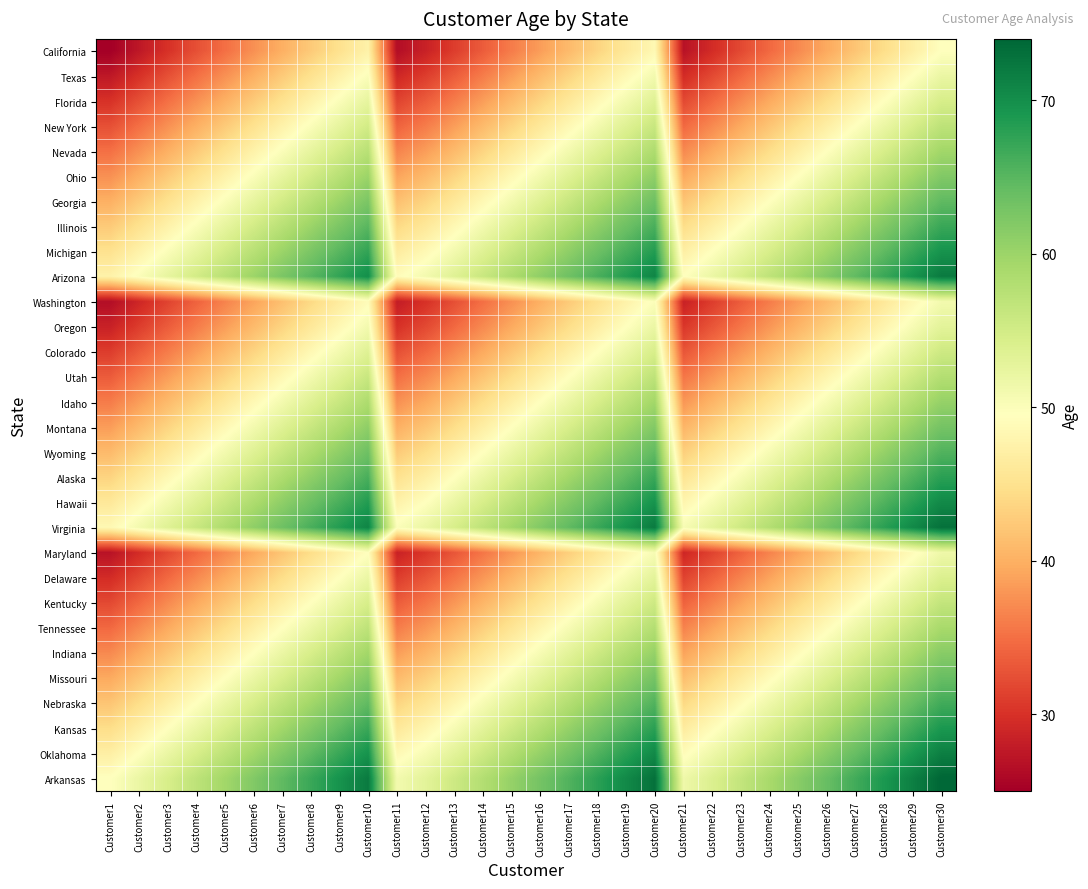

Reading left to right, list all the values displayed in this chart.

California: Customer1=25.0	Customer2=27.5	Customer3=30.0	Customer4=32.5	Customer5=35.0	Customer6=37.5	Customer7=40.0	Customer8=42.5	Customer9=45.0	Customer10=47.5	Customer11=26.5	Customer12=28.5	Customer13=31.0	Customer14=33.5	Customer15=36.0	Customer16=38.5	Customer17=41.0	Customer18=43.5	Customer19=46.0	Customer20=48.5	Customer21=27.0	Customer22=29.5	Customer23=32.0	Customer24=34.5	Customer25=37.0	Customer26=39.5	Customer27=42.0	Customer28=44.5	Customer29=47.0	Customer30=49.5
Texas: Customer1=27.5	Customer2=30.0	Customer3=32.5	Customer4=35.0	Customer5=37.5	Customer6=40.0	Customer7=42.5	Customer8=45.0	Customer9=47.5	Customer10=50.0	Customer11=29.0	Customer12=31.0	Customer13=33.5	Customer14=36.0	Customer15=38.5	Customer16=41.0	Customer17=43.5	Customer18=46.0	Customer19=48.5	Customer20=51.0	Customer21=29.5	Customer22=32.0	Customer23=34.5	Customer24=37.0	Customer25=39.5	Customer26=42.0	Customer27=44.5	Customer28=47.0	Customer29=49.5	Customer30=52.0
Florida: Customer1=30.0	Customer2=32.5	Customer3=35.0	Customer4=37.5	Customer5=40.0	Customer6=42.5	Customer7=45.0	Customer8=47.5	Customer9=50.0	Customer10=52.5	Customer11=31.5	Customer12=33.5	Customer13=36.0	Customer14=38.5	Customer15=41.0	Customer16=43.5	Customer17=46.0	Customer18=48.5	Customer19=51.0	Customer20=53.5	Customer21=32.0	Customer22=34.5	Customer23=37.0	Customer24=39.5	Customer25=42.0	Customer26=44.5	Customer27=47.0	Customer28=49.5	Customer29=52.0	Customer30=54.5
New York: Customer1=32.5	Customer2=35.0	Customer3=37.5	Customer4=40.0	Customer5=42.5	Customer6=45.0	Customer7=47.5	Customer8=50.0	Customer9=52.5	Customer10=55.0	Customer11=34.0	Customer12=36.0	Customer13=38.5	Customer14=41.0	Customer15=43.5	Customer16=46.0	Customer17=48.5	Customer18=51.0	Customer19=53.5	Customer20=56.0	Customer21=34.5	Customer22=37.0	Customer23=39.5	Customer24=42.0	Customer25=44.5	Customer26=47.0	Customer27=49.5	Customer28=52.0	Customer29=54.5	Customer30=57.0
Nevada: Customer1=35.0	Customer2=37.5	Customer3=40.0	Customer4=42.5	Customer5=45.0	Customer6=47.5	Customer7=50.0	Customer8=52.5	Customer9=55.0	Customer10=57.5	Customer11=36.5	Customer12=38.5	Customer13=41.0	Customer14=43.5	Customer15=46.0	Customer16=48.5	Customer17=51.0	Customer18=53.5	Customer19=56.0	Customer20=58.5	Customer21=37.0	Customer22=39.5	Customer23=42.0	Customer24=44.5	Customer25=47.0	Customer26=49.5	Customer27=52.0	Customer28=54.5	Customer29=57.0	Customer30=59.5
Ohio: Customer1=37.5	Customer2=40.0	Customer3=42.5	Customer4=45.0	Customer5=47.5	Customer6=50.0	Customer7=52.5	Customer8=55.0	Customer9=57.5	Customer10=60.0	Customer11=39.0	Customer12=41.0	Customer13=43.5	Customer14=46.0	Customer15=48.5	Customer16=51.0	Customer17=53.5	Customer18=56.0	Customer19=58.5	Customer20=61.0	Customer21=39.5	Customer22=42.0	Customer23=44.5	Customer24=47.0	Customer25=49.5	Customer26=52.0	Customer27=54.5	Customer28=57.0	Customer29=59.5	Customer30=62.0
Georgia: Customer1=40.0	Customer2=42.5	Customer3=45.0	Customer4=47.5	Customer5=50.0	Customer6=52.5	Customer7=55.0	Customer8=57.5	Customer9=60.0	Customer10=62.5	Customer11=41.5	Customer12=43.5	Customer13=46.0	Customer14=48.5	Customer15=51.0	Customer16=53.5	Customer17=56.0	Customer18=58.5	Customer19=61.0	Customer20=63.5	Customer21=42.0	Customer22=44.5	Customer23=47.0	Customer24=49.5	Customer25=52.0	Customer26=54.5	Customer27=57.0	Customer28=59.5	Customer29=62.0	Customer30=64.5
Illinois: Customer1=42.5	Customer2=45.0	Customer3=47.5	Customer4=50.0	Customer5=52.5	Customer6=55.0	Customer7=57.5	Customer8=60.0	Customer9=62.5	Customer10=65.0	Customer11=44.0	Customer12=46.0	Customer13=48.5	Customer14=51.0	Customer15=53.5	Customer16=56.0	Customer17=58.5	Customer18=61.0	Customer19=63.5	Customer20=66.0	Customer21=44.5	Customer22=47.0	Customer23=49.5	Customer24=52.0	Customer25=54.5	Customer26=57.0	Customer27=59.5	Customer28=62.0	Customer29=64.5	Customer30=67.0
Michigan: Customer1=45.0	Customer2=47.5	Customer3=50.0	Customer4=52.5	Customer5=55.0	Customer6=57.5	Customer7=60.0	Customer8=62.5	Customer9=65.0	Customer10=67.5	Customer11=46.5	Customer12=48.5	Customer13=51.0	Customer14=53.5	Customer15=56.0	Customer16=58.5	Customer17=61.0	Customer18=63.5	Customer19=66.0	Customer20=68.5	Customer21=47.0	Customer22=49.5	Customer23=52.0	Customer24=54.5	Customer25=57.0	Customer26=59.5	Customer27=62.0	Customer28=64.5	Customer29=67.0	Customer30=69.5
Arizona: Customer1=47.5	Customer2=50.0	Customer3=52.5	Customer4=55.0	Customer5=57.5	Customer6=60.0	Customer7=62.5	Customer8=65.0	Customer9=67.5	Customer10=70.0	Customer11=49.0	Customer12=51.0	Customer13=53.5	Customer14=56.0	Customer15=58.5	Customer16=61.0	Customer17=63.5	Customer18=66.0	Customer19=68.5	Customer20=71.0	Customer21=49.5	Customer22=52.0	Customer23=54.5	Customer24=57.0	Customer25=59.5	Customer26=62.0	Customer27=64.5	Customer28=67.0	Customer29=69.5	Customer30=72.0
Washington: Customer1=26.5	Customer2=29.0	Customer3=31.5	Customer4=34.0	Customer5=36.5	Customer6=39.0	Customer7=41.5	Customer8=44.0	Customer9=46.5	Customer10=49.0	Customer11=28.0	Customer12=30.0	Customer13=32.5	Customer14=35.0	Customer15=37.5	Customer16=40.0	Customer17=42.5	Customer18=45.0	Customer19=47.5	Customer20=50.0	Customer21=28.5	Customer22=31.0	Customer23=33.5	Customer24=36.0	Customer25=38.5	Customer26=41.0	Customer27=43.5	Customer28=46.0	Customer29=48.5	Customer30=51.0
Oregon: Customer1=28.5	Customer2=31.0	Customer3=33.5	Customer4=36.0	Customer5=38.5	Customer6=41.0	Customer7=43.5	Customer8=46.0	Customer9=48.5	Customer10=51.0	Customer11=30.0	Customer12=32.0	Customer13=34.5	Customer14=37.0	Customer15=39.5	Customer16=42.0	Customer17=44.5	Customer18=47.0	Customer19=49.5	Customer20=52.0	Customer21=30.5	Customer22=33.0	Customer23=35.5	Customer24=38.0	Customer25=40.5	Customer26=43.0	Customer27=45.5	Customer28=48.0	Customer29=50.5	Customer30=53.0
Colorado: Customer1=31.0	Customer2=33.5	Customer3=36.0	Customer4=38.5	Customer5=41.0	Customer6=43.5	Customer7=46.0	Customer8=48.5	Customer9=51.0	Customer10=53.5	Customer11=32.5	Customer12=34.5	Customer13=37.0	Customer14=39.5	Customer15=42.0	Customer16=44.5	Customer17=47.0	Customer18=49.5	Customer19=52.0	Customer20=54.5	Customer21=33.0	Customer22=35.5	Customer23=38.0	Customer24=40.5	Customer25=43.0	Customer26=45.5	Customer27=48.0	Customer28=50.5	Customer29=53.0	Customer30=55.5
Utah: Customer1=33.5	Customer2=36.0	Customer3=38.5	Customer4=41.0	Customer5=43.5	Customer6=46.0	Customer7=48.5	Customer8=51.0	Customer9=53.5	Customer10=56.0	Customer11=35.0	Customer12=37.0	Customer13=39.5	Customer14=42.0	Customer15=44.5	Customer16=47.0	Customer17=49.5	Customer18=52.0	Customer19=54.5	Customer20=57.0	Customer21=35.5	Customer22=38.0	Customer23=40.5	Customer24=43.0	Customer25=45.5	Customer26=48.0	Customer27=50.5	Customer28=53.0	Customer29=55.5	Customer30=58.0
Idaho: Customer1=36.0	Customer2=38.5	Customer3=41.0	Customer4=43.5	Customer5=46.0	Customer6=48.5	Customer7=51.0	Customer8=53.5	Customer9=56.0	Customer10=58.5	Customer11=37.5	Customer12=39.5	Customer13=42.0	Customer14=44.5	Customer15=47.0	Customer16=49.5	Customer17=52.0	Customer18=54.5	Customer19=57.0	Customer20=59.5	Customer21=38.0	Customer22=40.5	Customer23=43.0	Customer24=45.5	Customer25=48.0	Customer26=50.5	Customer27=53.0	Customer28=55.5	Customer29=58.0	Customer30=60.5
Montana: Customer1=38.5	Customer2=41.0	Customer3=43.5	Customer4=46.0	Customer5=48.5	Customer6=51.0	Customer7=53.5	Customer8=56.0	Customer9=58.5	Customer10=61.0	Customer11=40.0	Customer12=42.0	Customer13=44.5	Customer14=47.0	Customer15=49.5	Customer16=52.0	Customer17=54.5	Customer18=57.0	Customer19=59.5	Customer20=62.0	Customer21=40.5	Customer22=43.0	Customer23=45.5	Customer24=48.0	Customer25=50.5	Customer26=53.0	Customer27=55.5	Customer28=58.0	Customer29=60.5	Customer30=63.0
Wyoming: Customer1=41.0	Customer2=43.5	Customer3=46.0	Customer4=48.5	Customer5=51.0	Customer6=53.5	Customer7=56.0	Customer8=58.5	Customer9=61.0	Customer10=63.5	Customer11=42.5	Customer12=44.5	Customer13=47.0	Customer14=49.5	Customer15=52.0	Customer16=54.5	Customer17=57.0	Customer18=59.5	Customer19=62.0	Customer20=64.5	Customer21=43.0	Customer22=45.5	Customer23=48.0	Customer24=50.5	Customer25=53.0	Customer26=55.5	Customer27=58.0	Customer28=60.5	Customer29=63.0	Customer30=65.5
Alaska: Customer1=43.5	Customer2=46.0	Customer3=48.5	Customer4=51.0	Customer5=53.5	Customer6=56.0	Customer7=58.5	Customer8=61.0	Customer9=63.5	Customer10=66.0	Customer11=45.0	Customer12=47.0	Customer13=49.5	Customer14=52.0	Customer15=54.5	Customer16=57.0	Customer17=59.5	Customer18=62.0	Customer19=64.5	Customer20=67.0	Customer21=45.5	Customer22=48.0	Customer23=50.5	Customer24=53.0	Customer25=55.5	Customer26=58.0	Customer27=60.5	Customer28=63.0	Customer29=65.5	Customer30=68.0
Hawaii: Customer1=46.0	Customer2=48.5	Customer3=51.0	Customer4=53.5	Customer5=56.0	Customer6=58.5	Customer7=61.0	Customer8=63.5	Customer9=66.0	Customer10=68.5	Customer11=47.5	Customer12=49.5	Customer13=52.0	Customer14=54.5	Customer15=57.0	Customer16=59.5	Customer17=62.0	Customer18=64.5	Customer19=67.0	Customer20=69.5	Customer21=48.0	Customer22=50.5	Customer23=53.0	Customer24=55.5	Customer25=58.0	Customer26=60.5	Customer27=63.0	Customer28=65.5	Customer29=68.0	Customer30=70.5
Virginia: Customer1=48.5	Customer2=51.0	Customer3=53.5	Customer4=56.0	Customer5=58.5	Customer6=61.0	Customer7=63.5	Customer8=66.0	Customer9=68.5	Customer10=71.0	Customer11=50.0	Customer12=52.0	Customer13=54.5	Customer14=57.0	Customer15=59.5	Customer16=62.0	Customer17=64.5	Customer18=67.0	Customer19=69.5	Customer20=72.0	Customer21=50.5	Customer22=53.0	Customer23=55.5	Customer24=58.0	Customer25=60.5	Customer26=63.0	Customer27=65.5	Customer28=68.0	Customer29=70.5	Customer30=73.0
Maryland: Customer1=27.0	Customer2=29.5	Customer3=32.0	Customer4=34.5	Customer5=37.0	Customer6=39.5	Customer7=42.0	Customer8=44.5	Customer9=47.0	Customer10=49.5	Customer11=28.5	Customer12=30.5	Customer13=33.0	Customer14=35.5	Customer15=38.0	Customer16=40.5	Customer17=43.0	Customer18=45.5	Customer19=48.0	Customer20=50.5	Customer21=29.0	Customer22=31.5	Customer23=34.0	Customer24=36.5	Customer25=39.0	Customer26=41.5	Customer27=44.0	Customer28=46.5	Customer29=49.0	Customer30=51.5
Delaware: Customer1=29.5	Customer2=32.0	Customer3=34.5	Customer4=37.0	Customer5=39.5	Customer6=42.0	Customer7=44.5	Customer8=47.0	Customer9=49.5	Customer10=52.0	Customer11=31.0	Customer12=33.0	Customer13=35.5	Customer14=38.0	Customer15=40.5	Customer16=43.0	Customer17=45.5	Customer18=48.0	Customer19=50.5	Customer20=53.0	Customer21=31.5	Customer22=34.0	Customer23=36.5	Customer24=39.0	Customer25=41.5	Customer26=44.0	Customer27=46.5	Customer28=49.0	Customer29=51.5	Customer30=54.0
Kentucky: Customer1=32.0	Customer2=34.5	Customer3=37.0	Customer4=39.5	Customer5=42.0	Customer6=44.5	Customer7=47.0	Customer8=49.5	Customer9=52.0	Customer10=54.5	Customer11=33.5	Customer12=35.5	Customer13=38.0	Customer14=40.5	Customer15=43.0	Customer16=45.5	Customer17=48.0	Customer18=50.5	Customer19=53.0	Customer20=55.5	Customer21=34.0	Customer22=36.5	Customer23=39.0	Customer24=41.5	Customer25=44.0	Customer26=46.5	Customer27=49.0	Customer28=51.5	Customer29=54.0	Customer30=56.5
Tennessee: Customer1=34.5	Customer2=37.0	Customer3=39.5	Customer4=42.0	Customer5=44.5	Customer6=47.0	Customer7=49.5	Customer8=52.0	Customer9=54.5	Customer10=57.0	Customer11=36.0	Customer12=38.0	Customer13=40.5	Customer14=43.0	Customer15=45.5	Customer16=48.0	Customer17=50.5	Customer18=53.0	Customer19=55.5	Customer20=58.0	Customer21=36.5	Customer22=39.0	Customer23=41.5	Customer24=44.0	Customer25=46.5	Customer26=49.0	Customer27=51.5	Customer28=54.0	Customer29=56.5	Customer30=59.0
Indiana: Customer1=37.0	Customer2=39.5	Customer3=42.0	Customer4=44.5	Customer5=47.0	Customer6=49.5	Customer7=52.0	Customer8=54.5	Customer9=57.0	Customer10=59.5	Customer11=38.5	Customer12=40.5	Customer13=43.0	Customer14=45.5	Customer15=48.0	Customer16=50.5	Customer17=53.0	Customer18=55.5	Customer19=58.0	Customer20=60.5	Customer21=39.0	Customer22=41.5	Customer23=44.0	Customer24=46.5	Customer25=49.0	Customer26=51.5	Customer27=54.0	Customer28=56.5	Customer29=59.0	Customer30=61.5
Missouri: Customer1=39.5	Customer2=42.0	Customer3=44.5	Customer4=47.0	Customer5=49.5	Customer6=52.0	Customer7=54.5	Customer8=57.0	Customer9=59.5	Customer10=62.0	Customer11=41.0	Customer12=43.0	Customer13=45.5	Customer14=48.0	Customer15=50.5	Customer16=53.0	Customer17=55.5	Customer18=58.0	Customer19=60.5	Customer20=63.0	Customer21=41.5	Customer22=44.0	Customer23=46.5	Customer24=49.0	Customer25=51.5	Customer26=54.0	Customer27=56.5	Customer28=59.0	Customer29=61.5	Customer30=64.0
Nebraska: Customer1=42.0	Customer2=44.5	Customer3=47.0	Customer4=49.5	Customer5=52.0	Customer6=54.5	Customer7=57.0	Customer8=59.5	Customer9=62.0	Customer10=64.5	Customer11=43.5	Customer12=45.5	Customer13=48.0	Customer14=50.5	Customer15=53.0	Customer16=55.5	Customer17=58.0	Customer18=60.5	Customer19=63.0	Customer20=65.5	Customer21=44.0	Customer22=46.5	Customer23=49.0	Customer24=51.5	Customer25=54.0	Customer26=56.5	Customer27=59.0	Customer28=61.5	Customer29=64.0	Customer30=66.5
Kansas: Customer1=44.5	Customer2=47.0	Customer3=49.5	Customer4=52.0	Customer5=54.5	Customer6=57.0	Customer7=59.5	Customer8=62.0	Customer9=64.5	Customer10=67.0	Customer11=46.0	Customer12=48.0	Customer13=50.5	Customer14=53.0	Customer15=55.5	Customer16=58.0	Customer17=60.5	Customer18=63.0	Customer19=65.5	Customer20=68.0	Customer21=46.5	Customer22=49.0	Customer23=51.5	Customer24=54.0	Customer25=56.5	Customer26=59.0	Customer27=61.5	Customer28=64.0	Customer29=66.5	Customer30=69.0
Oklahoma: Customer1=47.0	Customer2=49.5	Customer3=52.0	Customer4=54.5	Customer5=57.0	Customer6=59.5	Customer7=62.0	Customer8=64.5	Customer9=67.0	Customer10=69.5	Customer11=48.5	Customer12=50.5	Customer13=53.0	Customer14=55.5	Customer15=58.0	Customer16=60.5	Customer17=63.0	Customer18=65.5	Customer19=68.0	Customer20=70.5	Customer21=49.0	Customer22=51.5	Customer23=54.0	Customer24=56.5	Customer25=59.0	Customer26=61.5	Customer27=64.0	Customer28=66.5	Customer29=69.0	Customer30=71.5
Arkansas: Customer1=49.5	Customer2=52.0	Customer3=54.5	Customer4=57.0	Customer5=59.5	Customer6=62.0	Customer7=64.5	Customer8=67.0	Customer9=69.5	Customer10=72.0	Customer11=51.0	Customer12=53.0	Customer13=55.5	Customer14=58.0	Customer15=60.5	Customer16=63.0	Customer17=65.5	Customer18=68.0	Customer19=70.5	Customer20=73.0	Customer21=51.5	Customer22=54.0	Customer23=56.5	Customer24=59.0	Customer25=61.5	Customer26=64.0	Customer27=66.5	Customer28=69.0	Customer29=71.5	Customer30=74.0